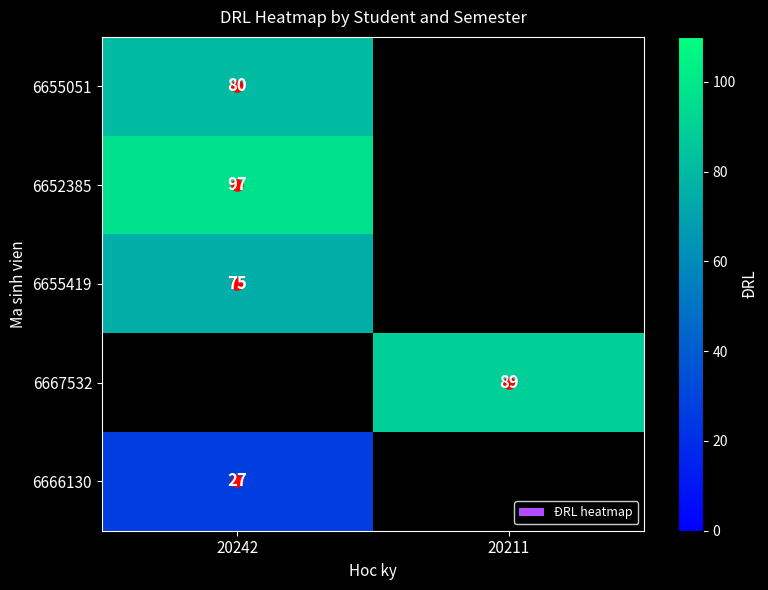

What is the greatest value displayed?

97.0